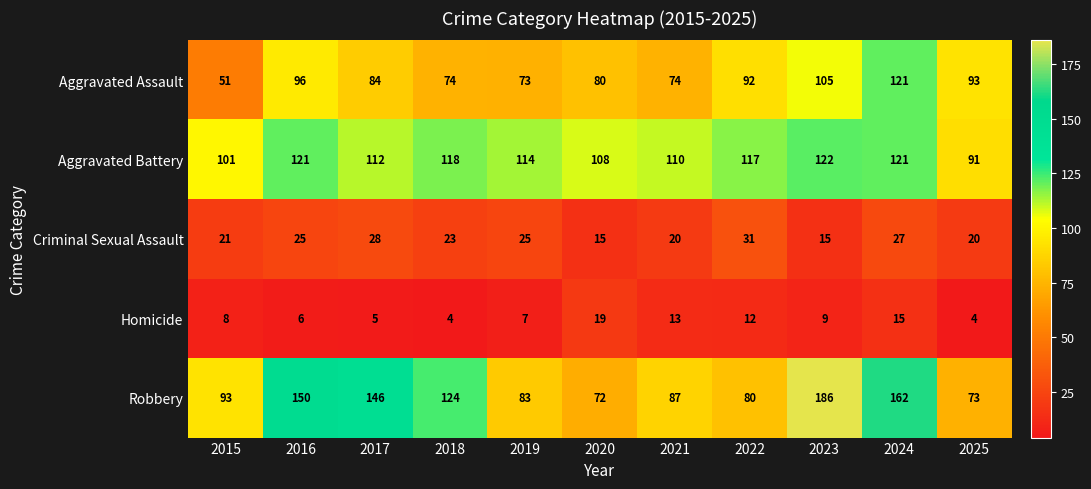

Is it true that Robbery equals 56 at 2023?

False